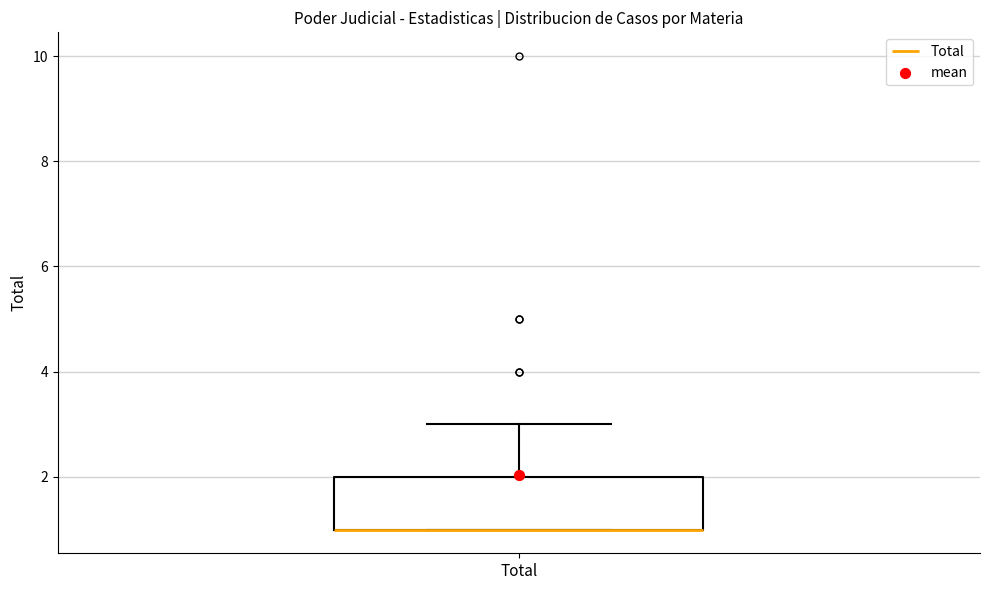

Where does the upper whisker of the box for Total end on the y-axis? The values are not printed on the chart, so give them approximately, as read against the axis.

3